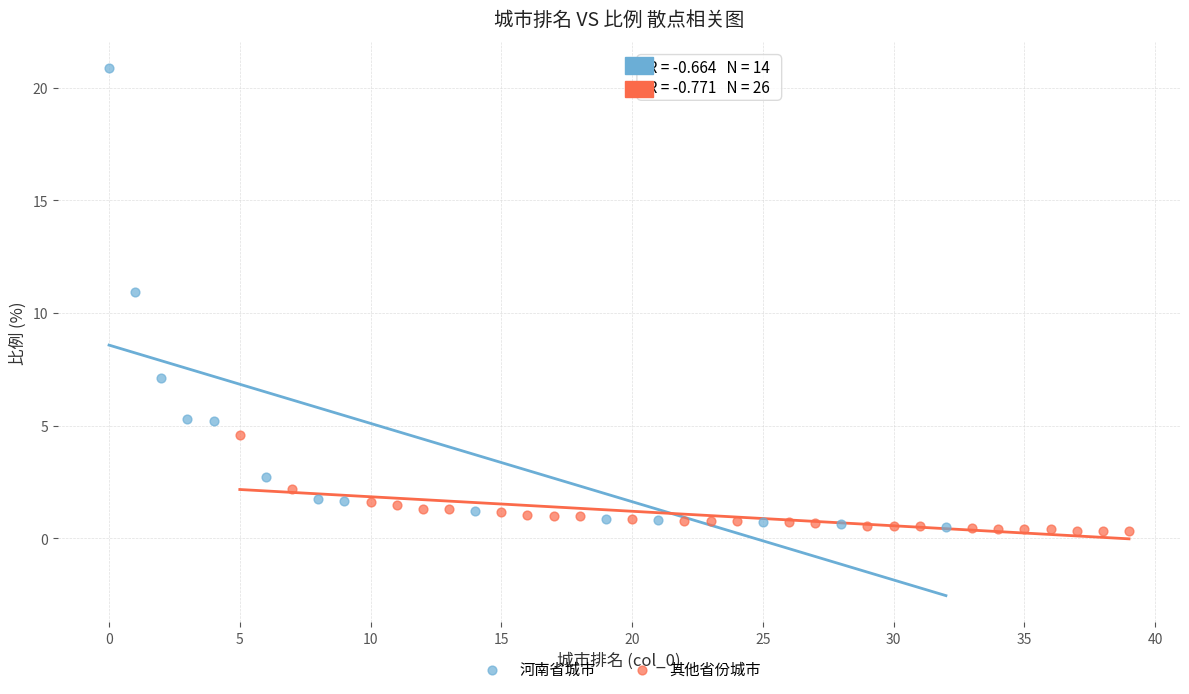

Which series has the largest Y range (max minus min)?

河南省城市